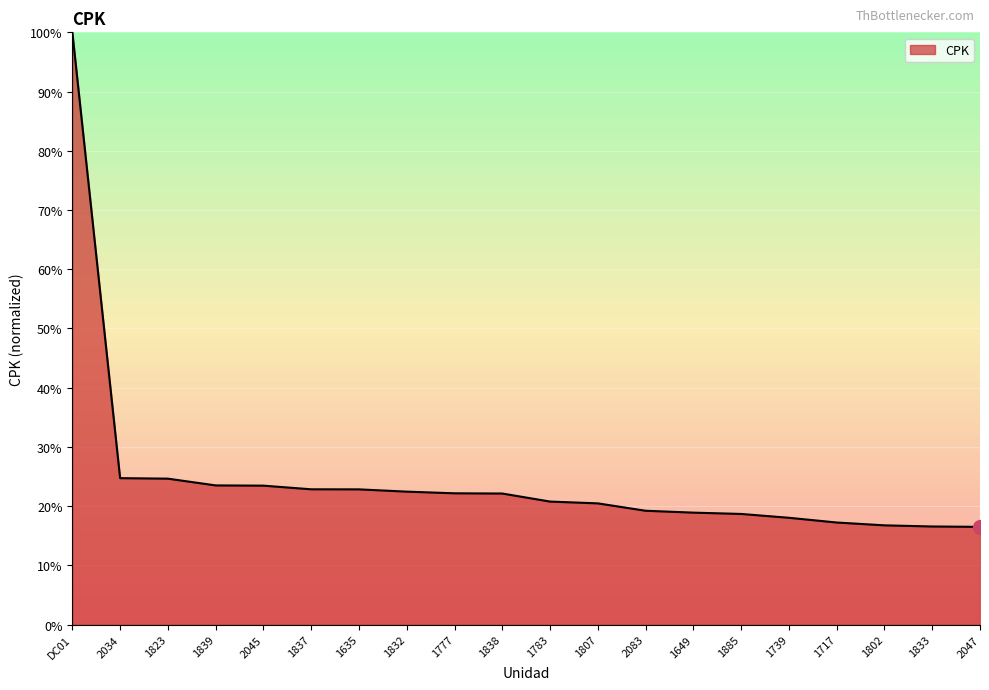

True or false: the data shows 18.9 at 1649.

True